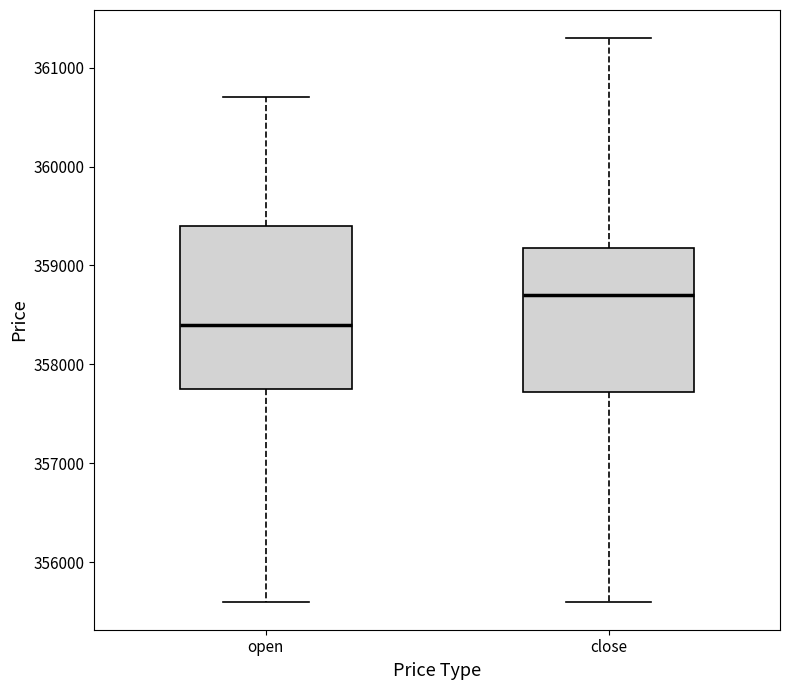

Where does the median line of the box for close sit on the y-axis? The values are not printed on the chart, so give them approximately, as read against the axis.

358700